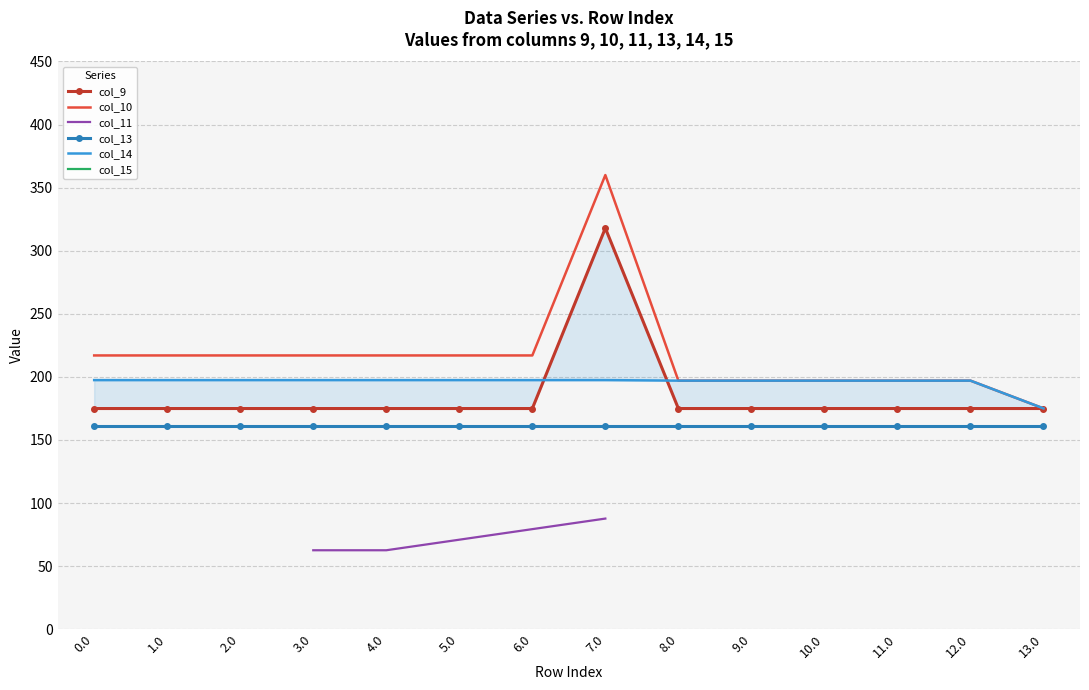

How many intersections are there between col_14 and col_9?

2